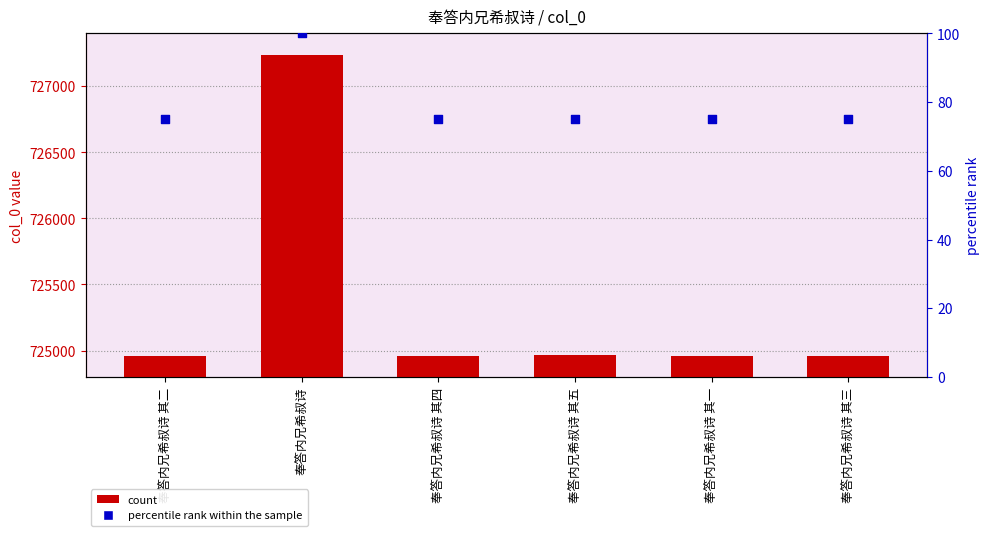

Which series contains the lowest Y value?

percentile rank within the sample